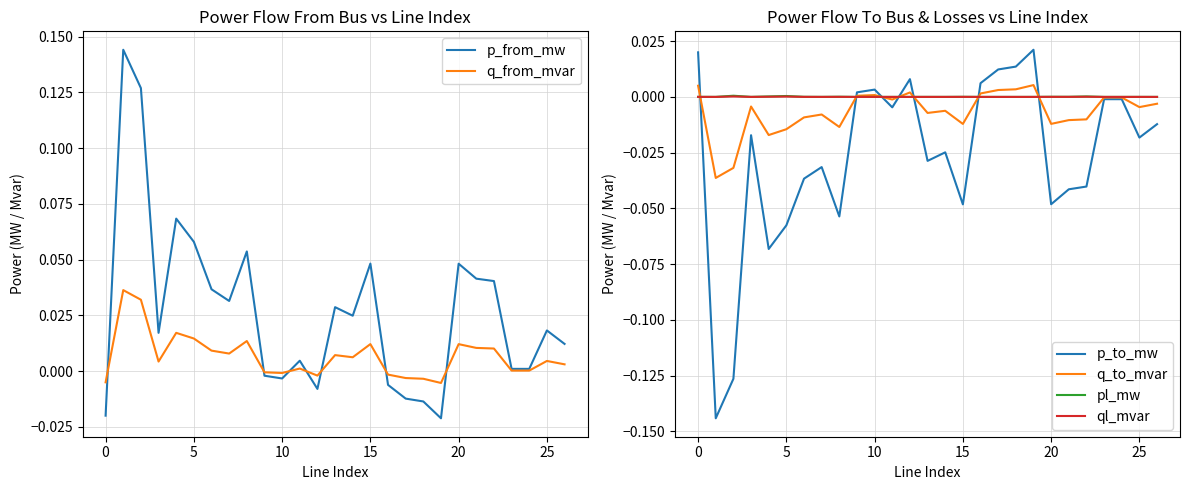

Rank the series by their maximum value, from highest to lowest.

p_from_mw, q_from_mvar, p_to_mw, q_to_mvar, pl_mw, ql_mvar